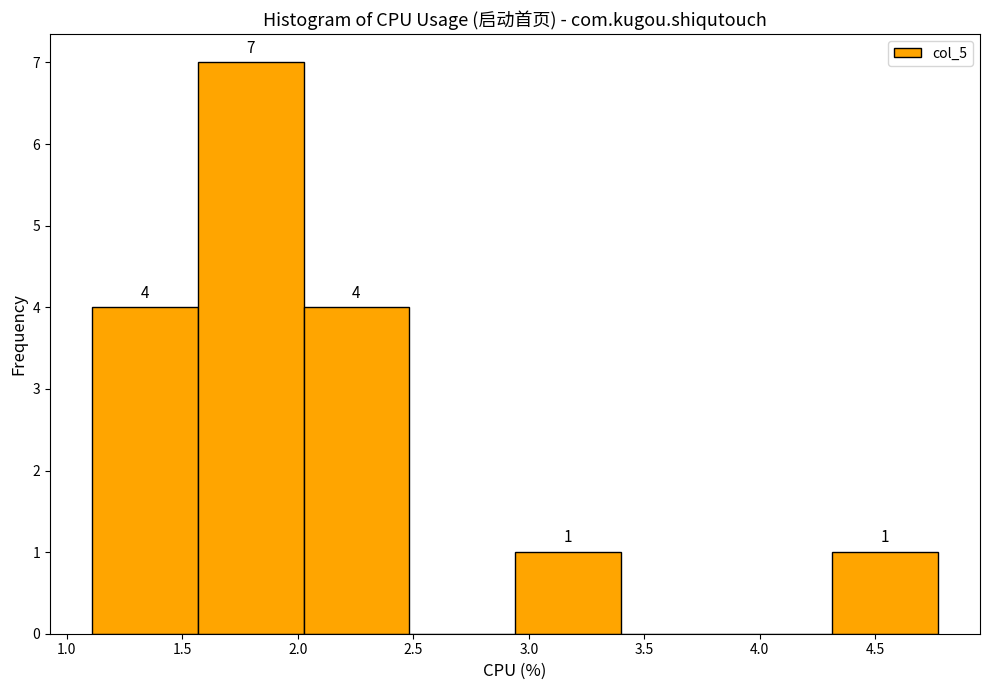

Over which range of the x-axis is the bar tallest?

1.55 to 2.05